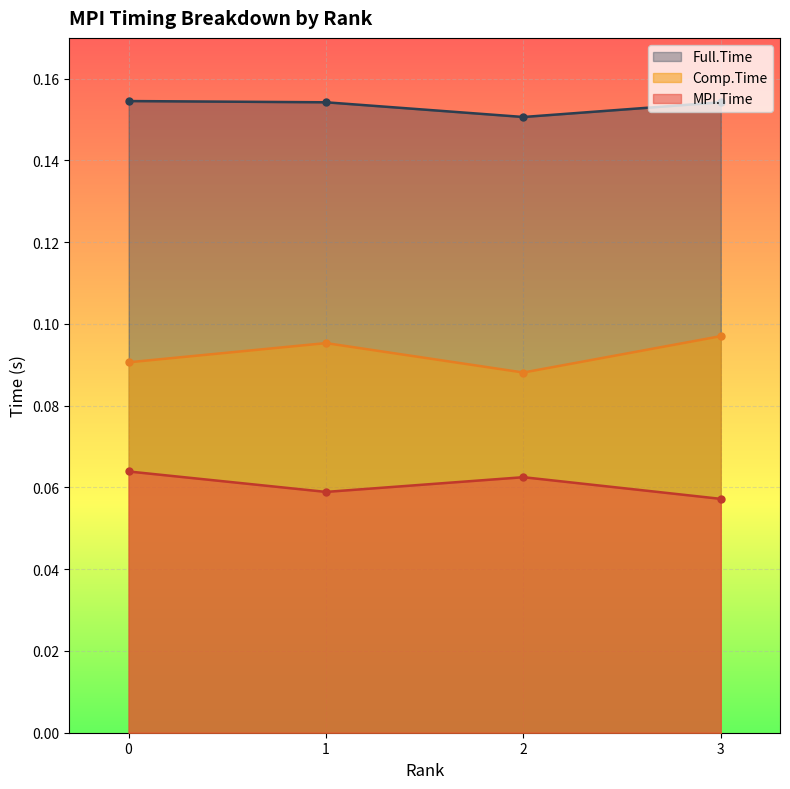

How many lines are shown in the chart?

3